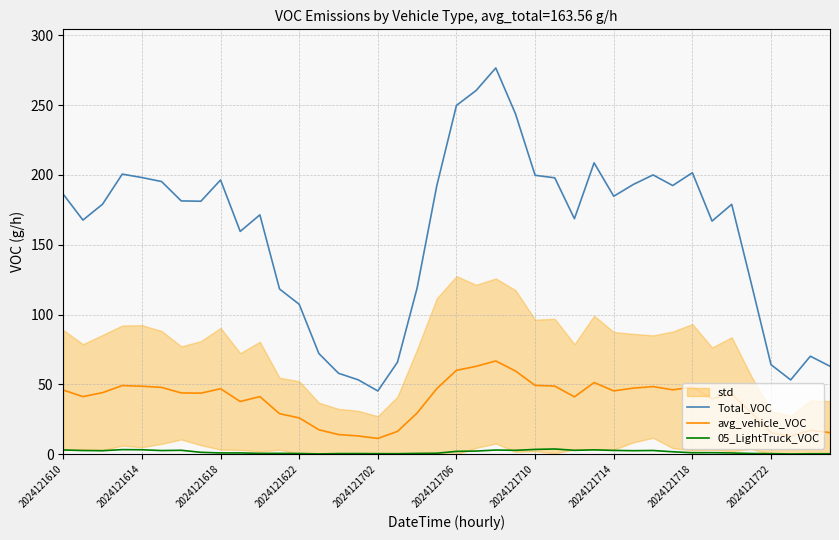

The Total_VOC series shows 292.6 at 2024121618. True or false?

False